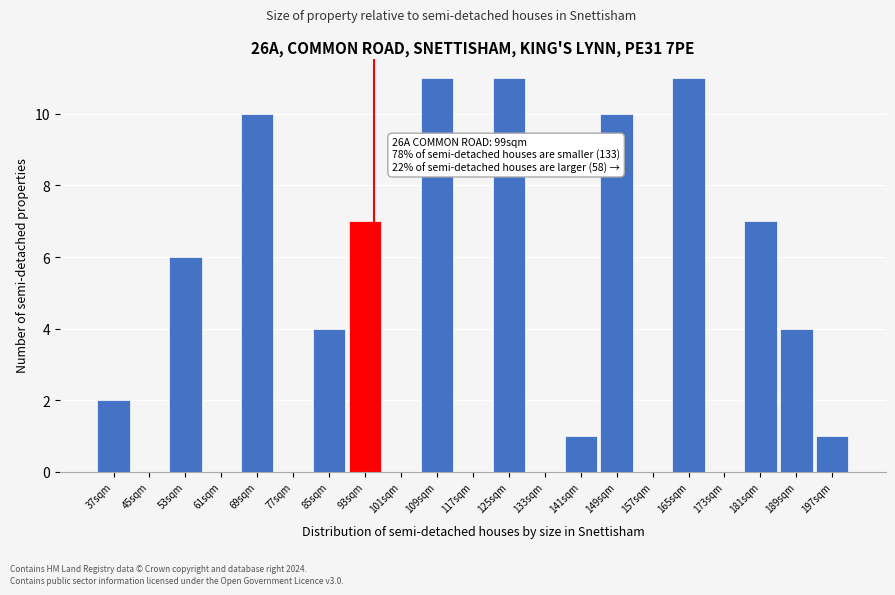

Reading right to left, extract all data points from this chart.

197sqm=1	189sqm=4	181sqm=7	173sqm=0	165sqm=11	157sqm=0	149sqm=10	141sqm=1	133sqm=0	125sqm=11	117sqm=0	109sqm=11	101sqm=0	93sqm=7	85sqm=4	77sqm=0	69sqm=10	61sqm=0	53sqm=6	45sqm=0	37sqm=2